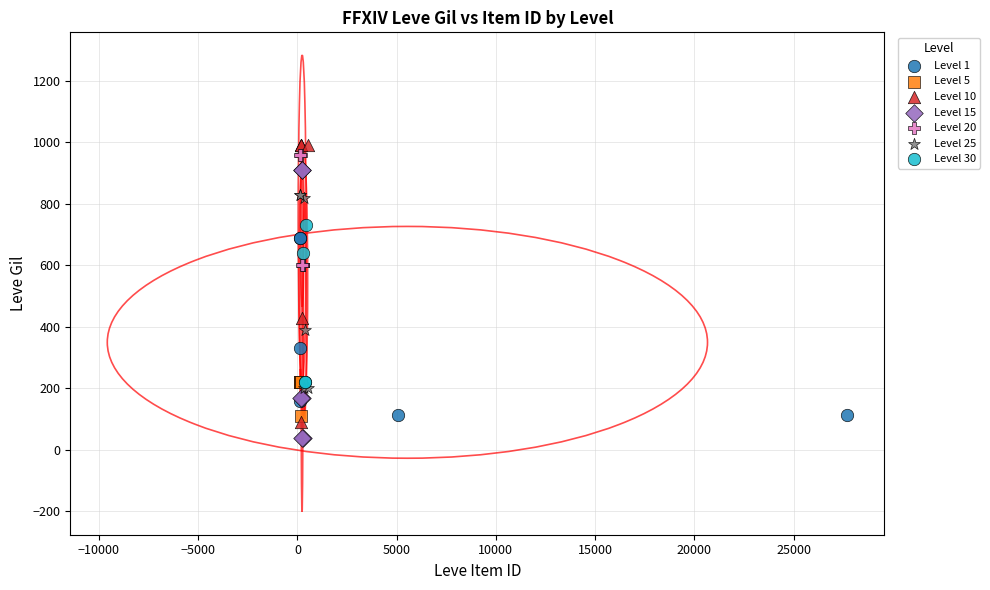

What are all the series names shown in the legend?

Level 1, Level 5, Level 10, Level 15, Level 20, Level 25, Level 30